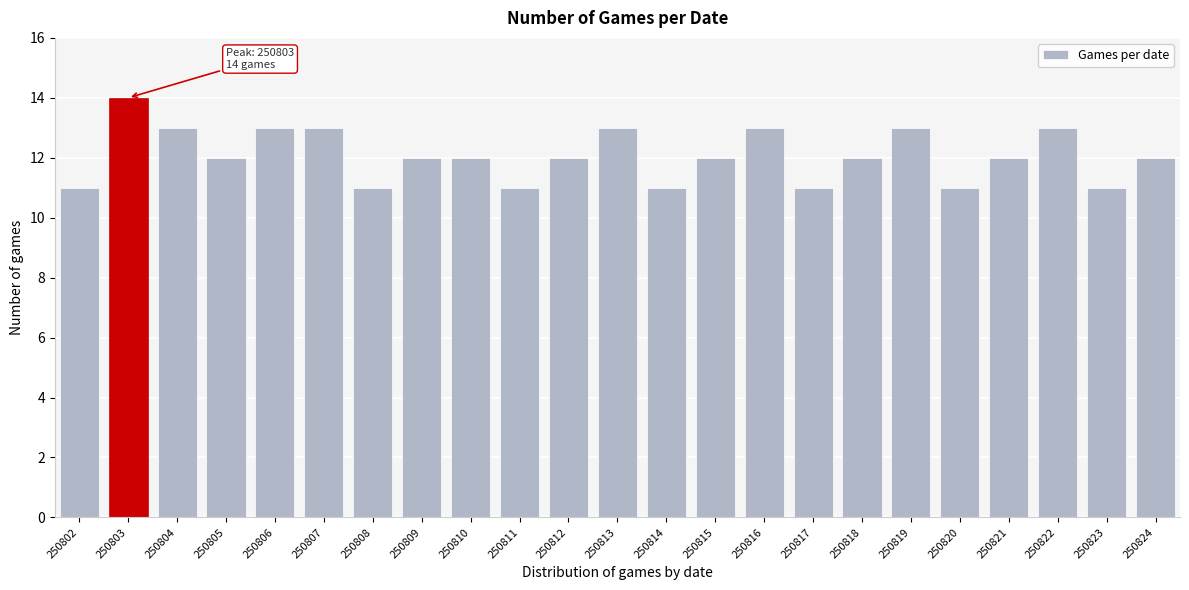

Reading left to right, list all the values displayed in this chart.

11	14	13	12	13	13	11	12	12	11	12	13	11	12	13	11	12	13	11	12	13	11	12